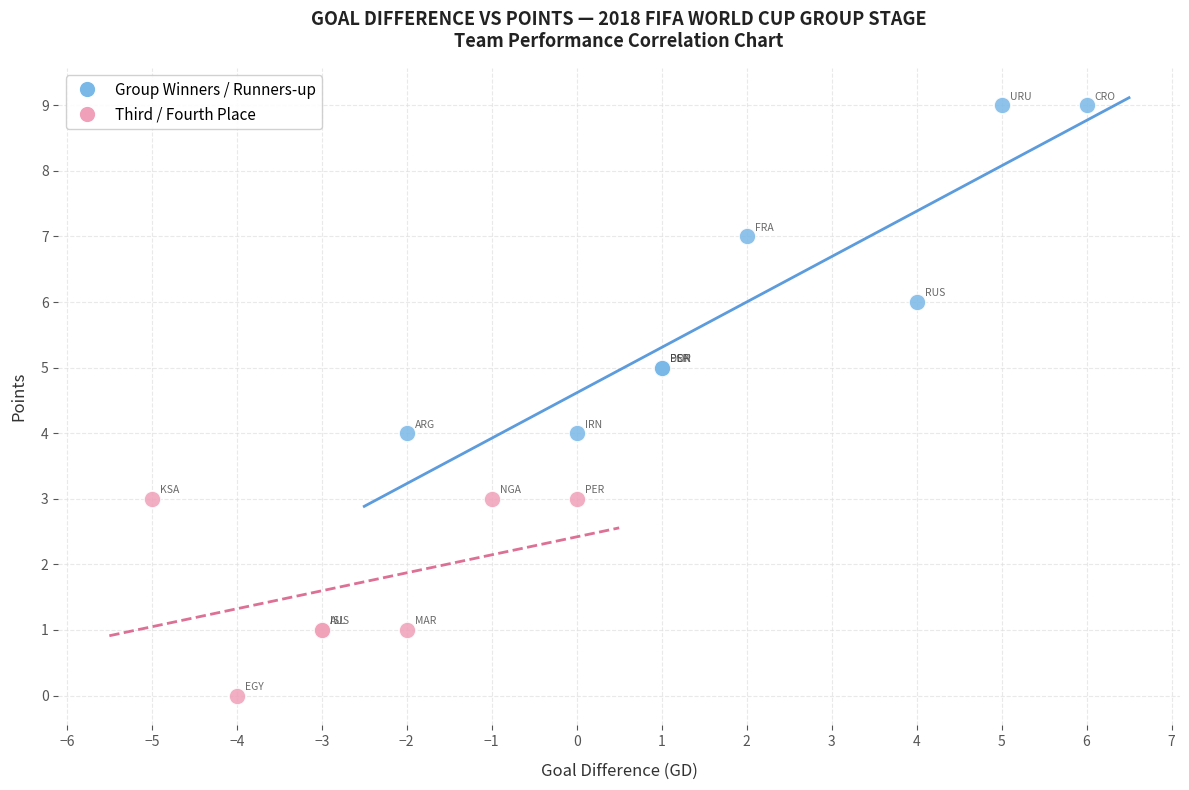

What are all the series names shown in the legend?

Group Winners / Runners-up, Third / Fourth Place